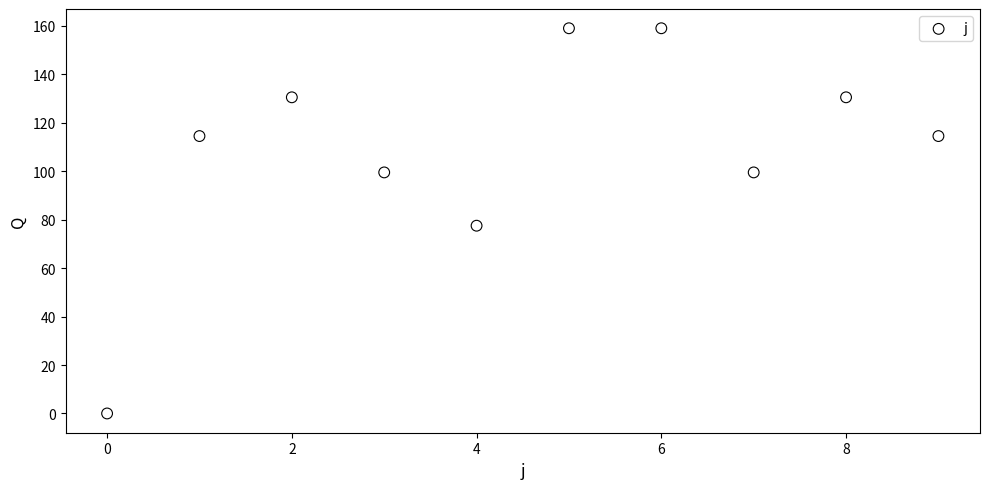

What is the average Y value?

108.5